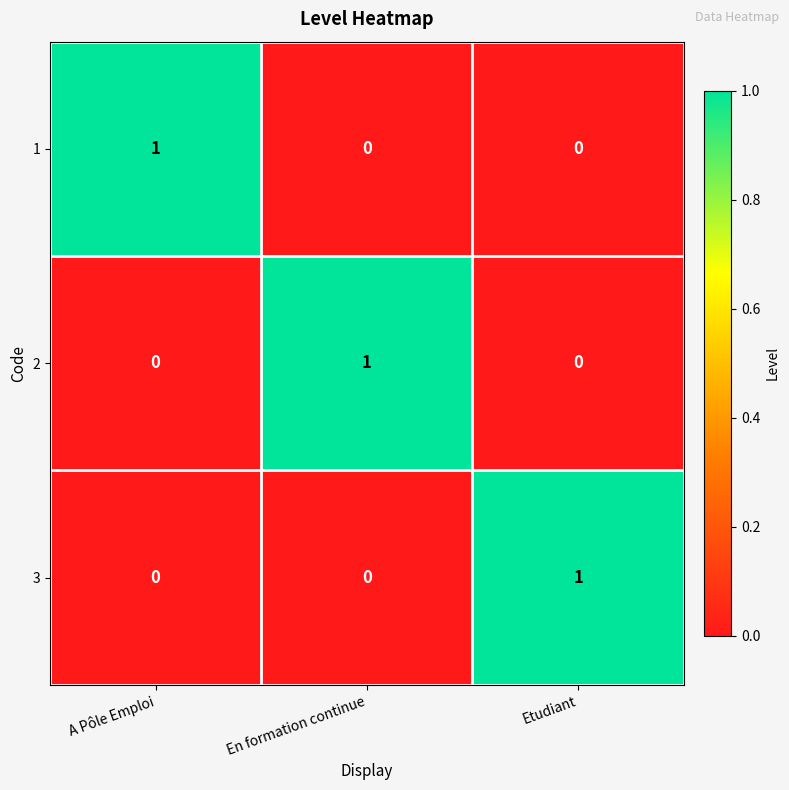

At which label does 1 reach its peak?

A Pôle Emploi